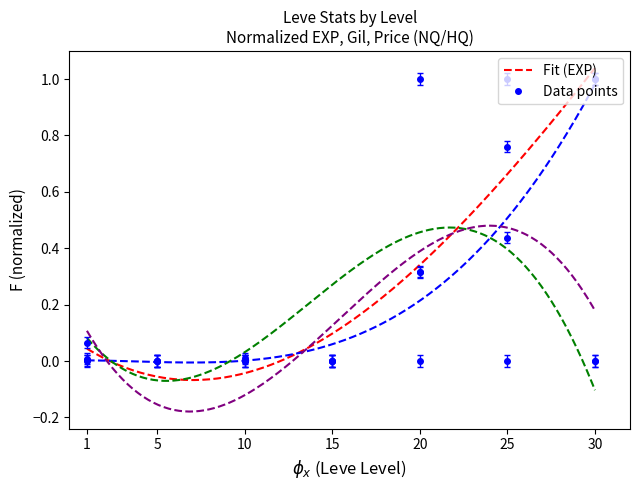

Between 25 and 1, which is larger?

25